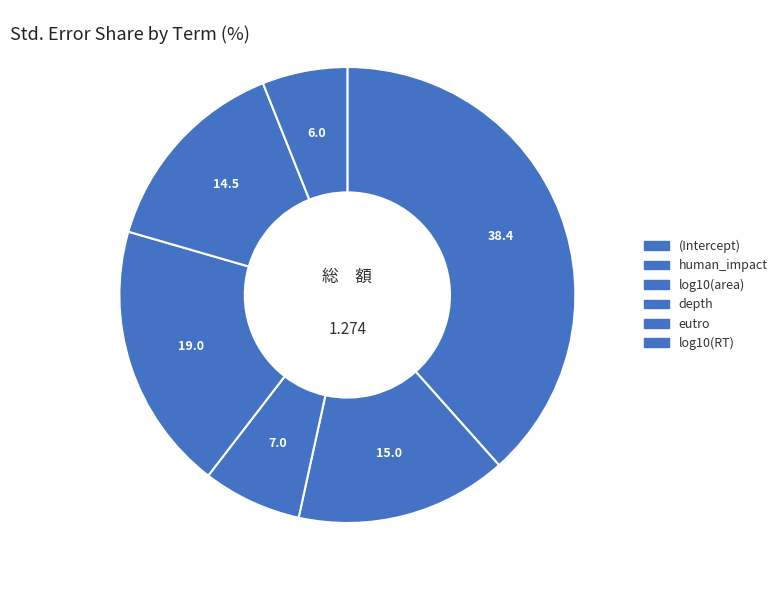

How many segments does this pie chart have?

6